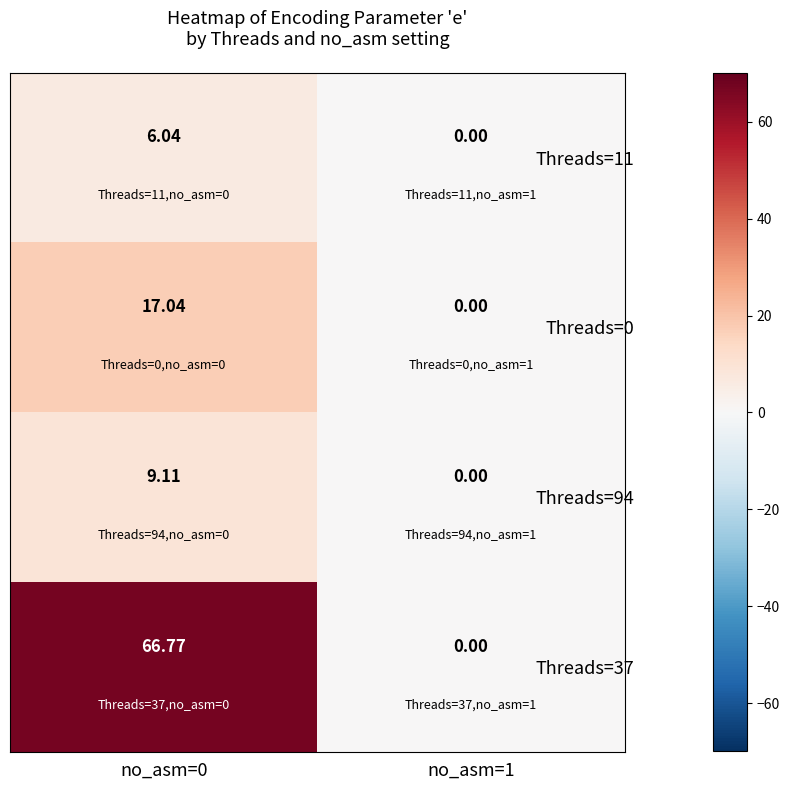

Which label corresponds to the largest value in the chart?

no_asm=0